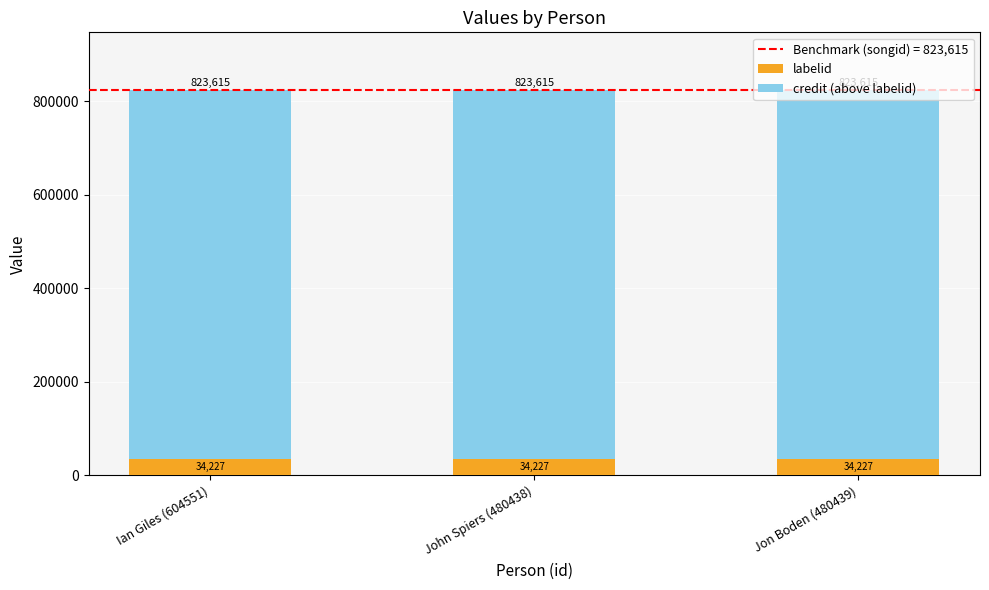

What is the minimum value for labelid?

34227